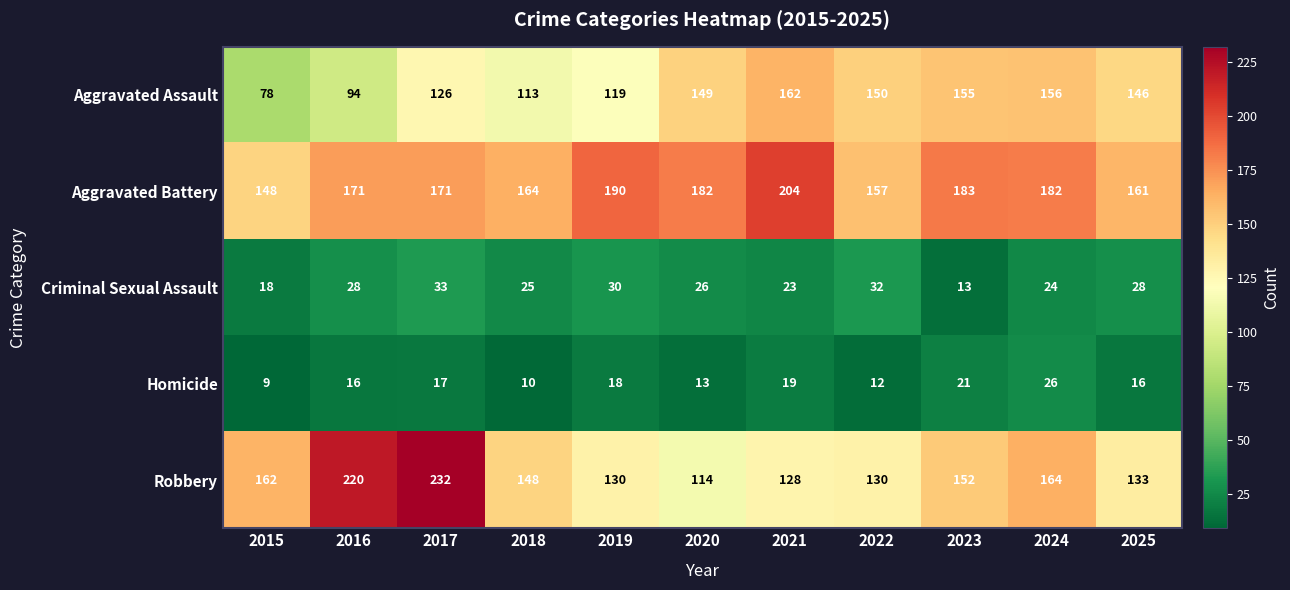

What is the approximate value of Aggravated Assault at 2025?

146